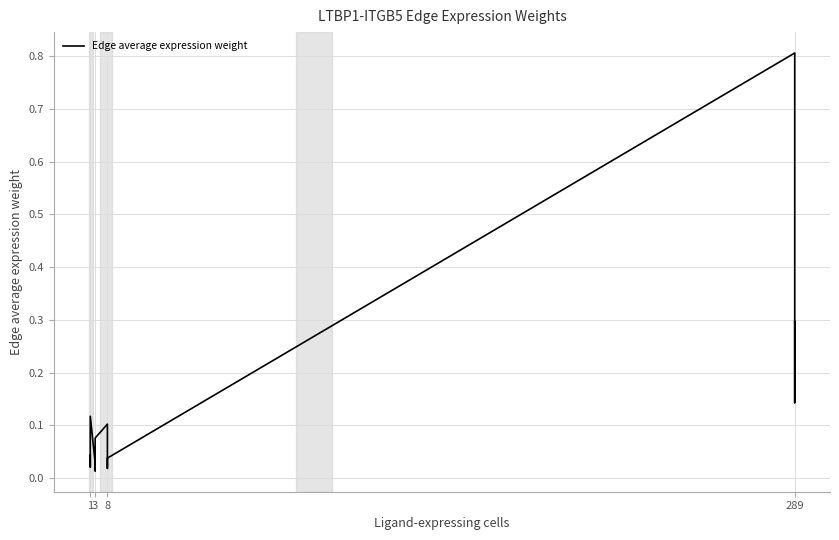

How many distinct data groups are displayed?

1